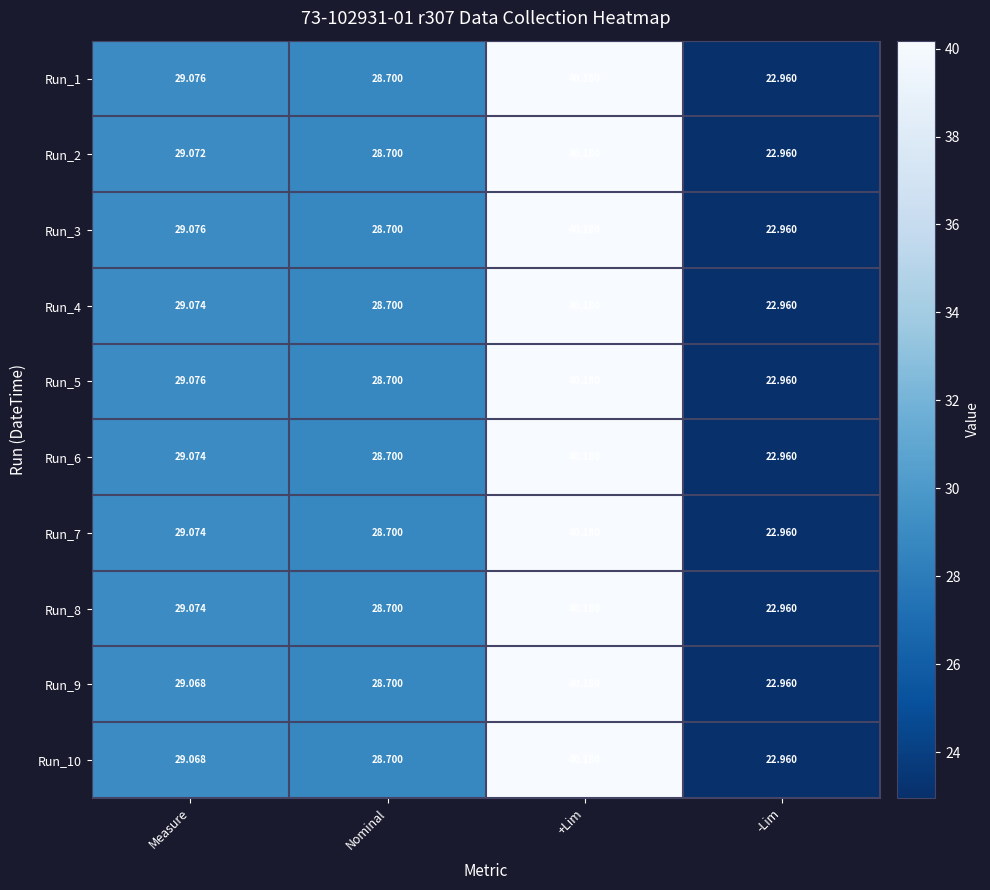

Is the value of Run_7 at Measure greater than the value of Run_10 at +Lim?

No